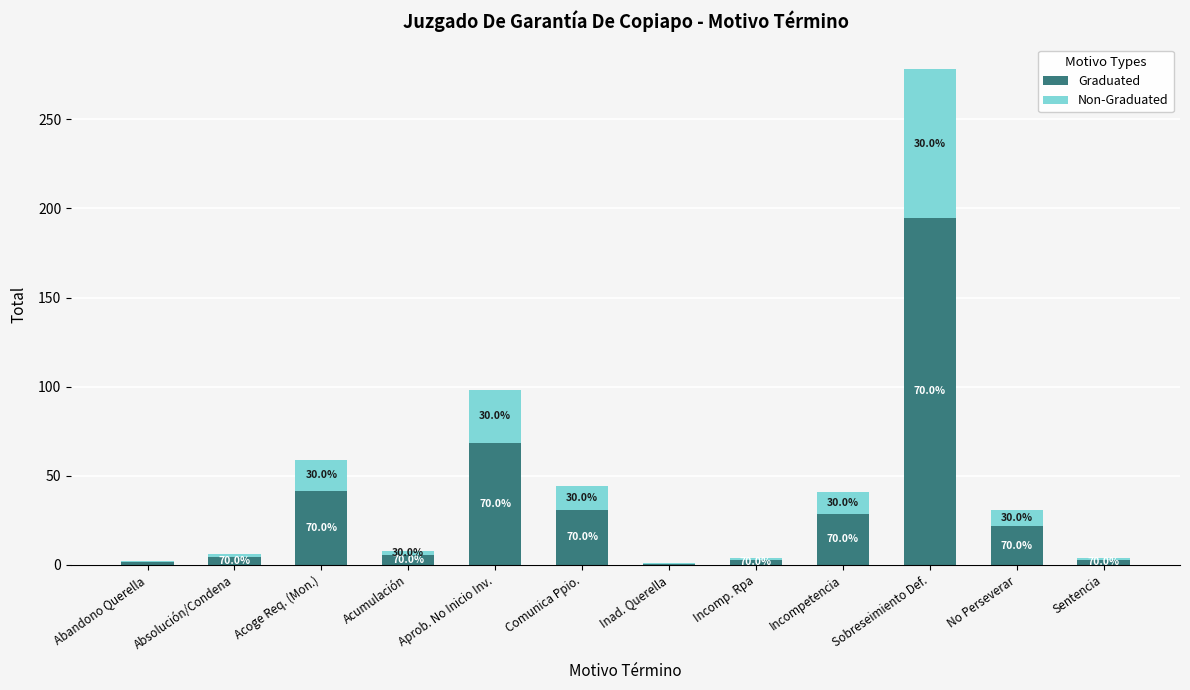

What is the total value across all series at No Perseverar?

31.0